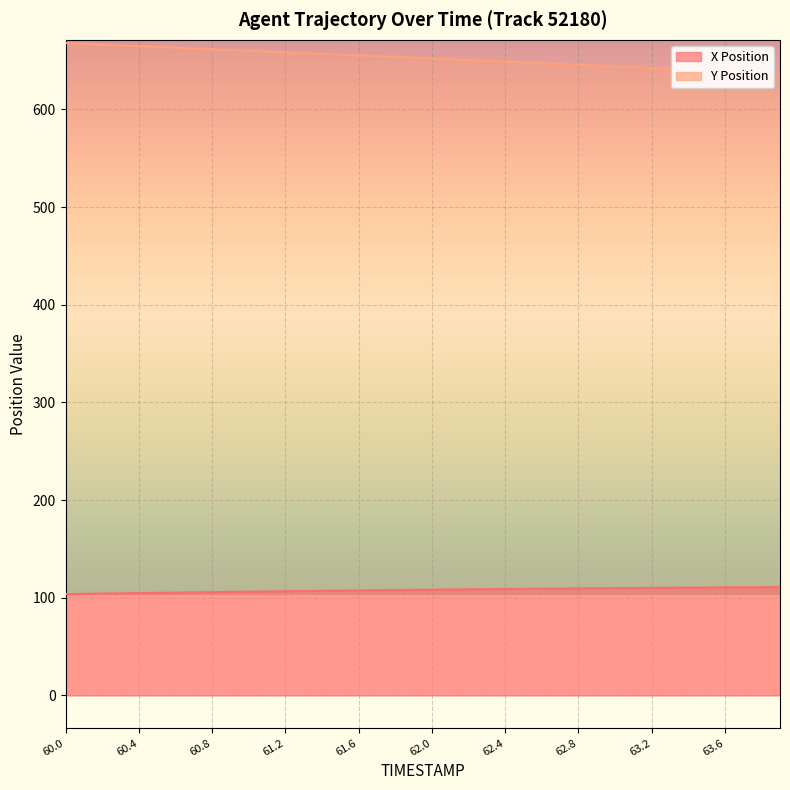

Count the number of categories in the chart.

40